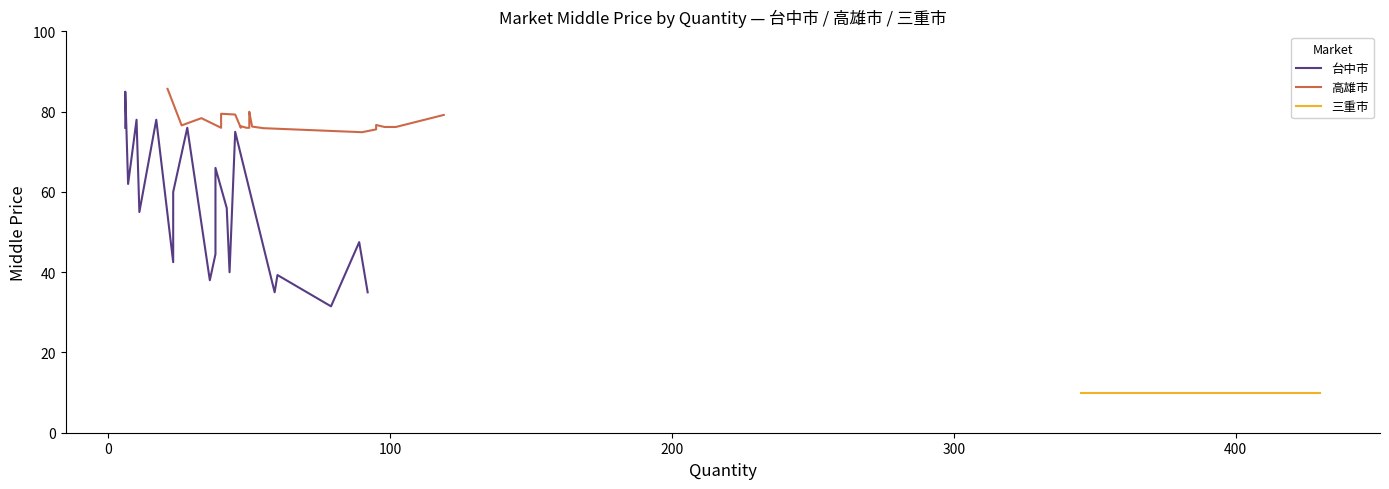

Reading left to right, extract all data points from this chart.

台中市: 76.0	85.0	62.0	78.0	55.0	78.0	42.5	60.0	76.0	38.0	44.5	66.0	56.0	40.0	75.0	35.0	39.3	31.5	47.5	35.0
高雄市: 85.7	76.6	78.4	76.0	79.5	79.3	76.0	76.4	76.0	76.0	77.9	80.0	76.3	75.9	74.9	75.6	76.7	76.2	76.2	79.2
三重市: 10.0	10.0	10.0	10.0	10.0	10.0	10.0	10.0	10.0	10.0	10.0	10.0	10.0	10.0	10.0	10.0	10.0	10.0	10.0	10.0